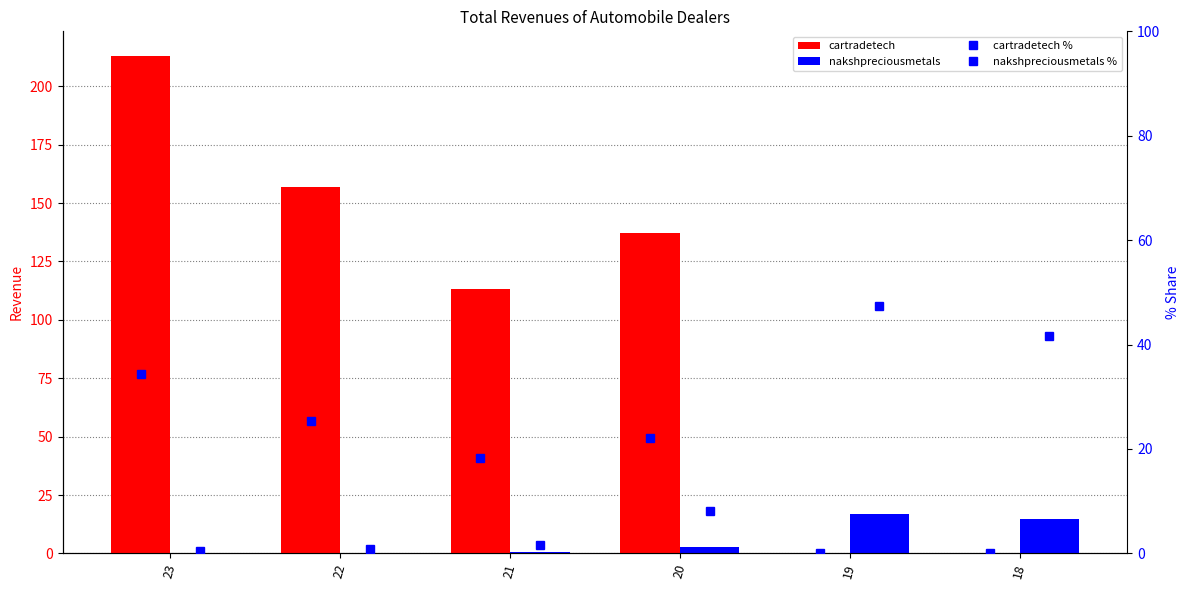

How many data points in nakshpreciousmetals are above 2?

3